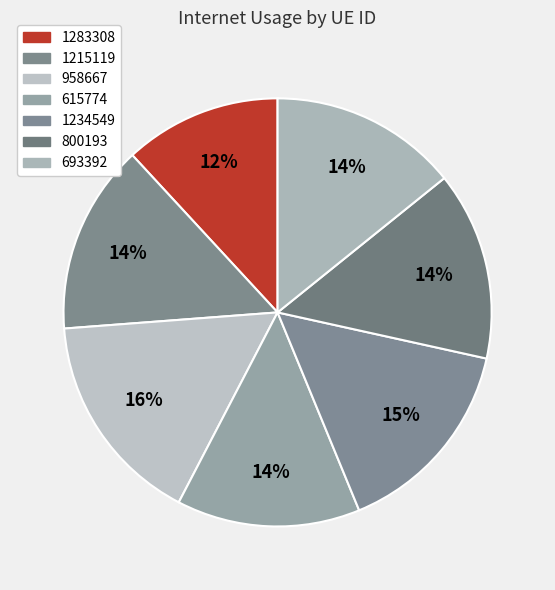

To the nearest percent, what portion does 693392 represent?

14%